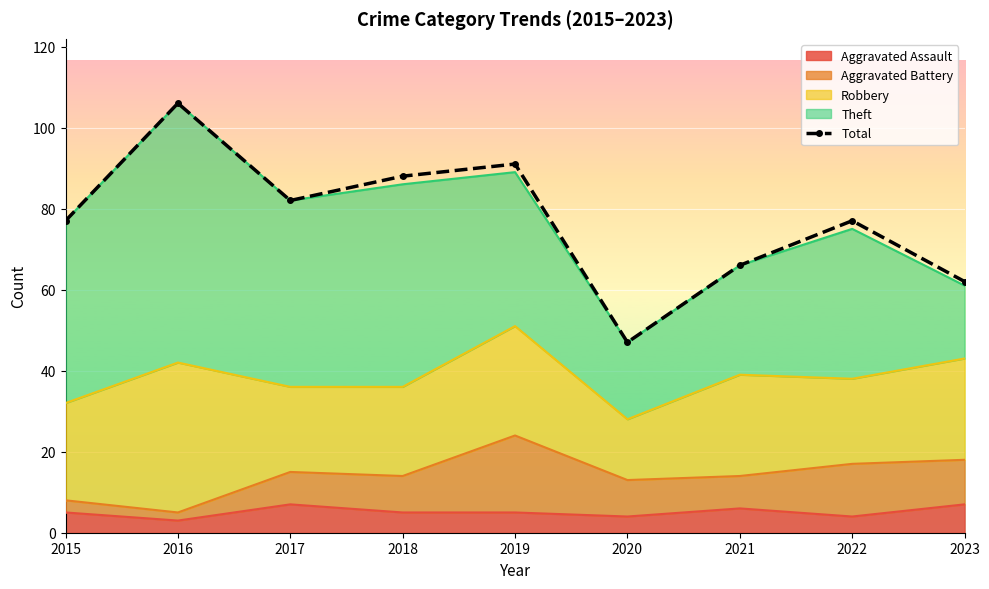

True or false: the data shows 136 at 2019.

False